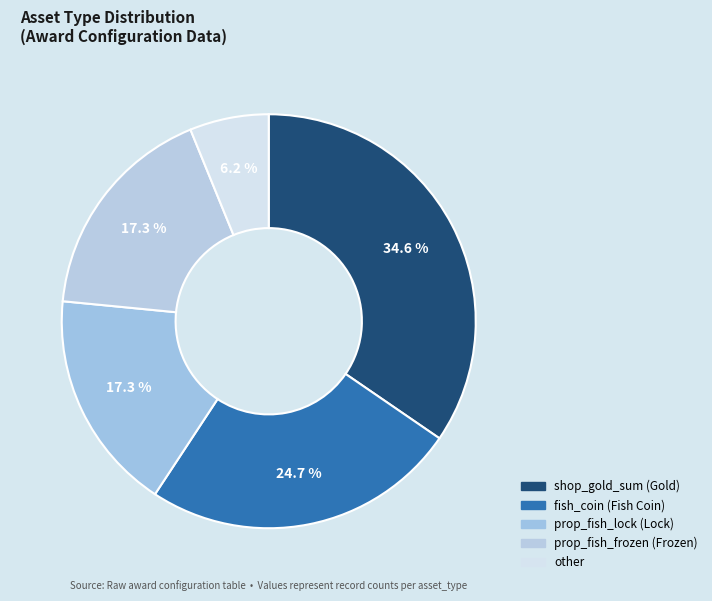

To the nearest percent, what is the difference between the shop_gold_sum and fish_coin slice percentages?

10%